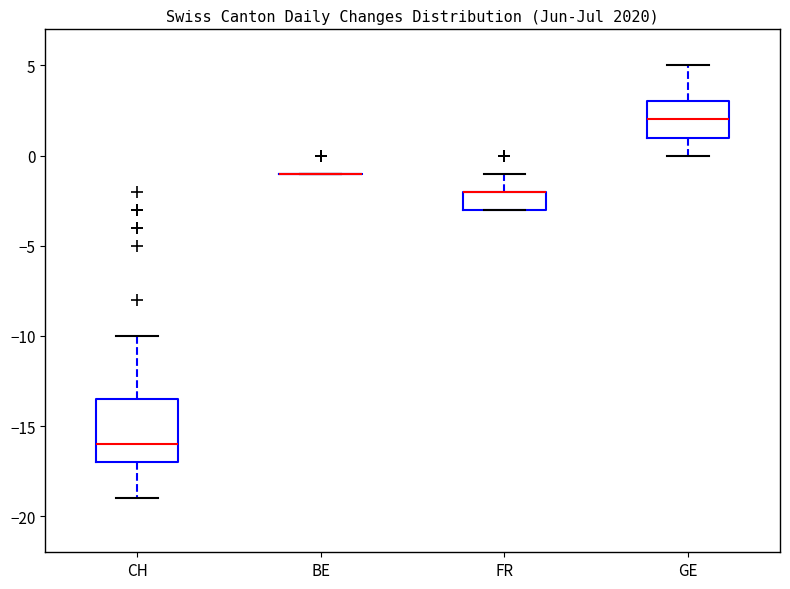

Which box is the tallest, from its lower edge to its upper edge?

CH